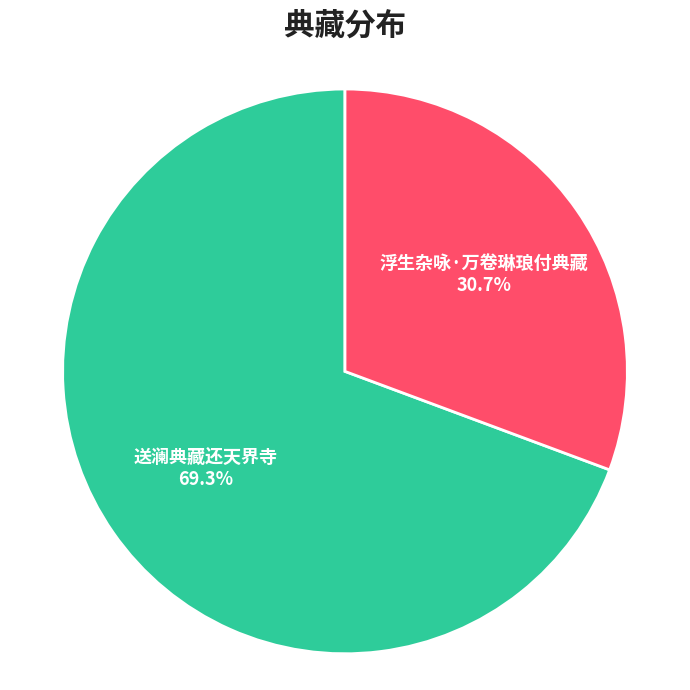

To the nearest percent, what percentage of the pie is 送澜典藏还天界寺?

69%